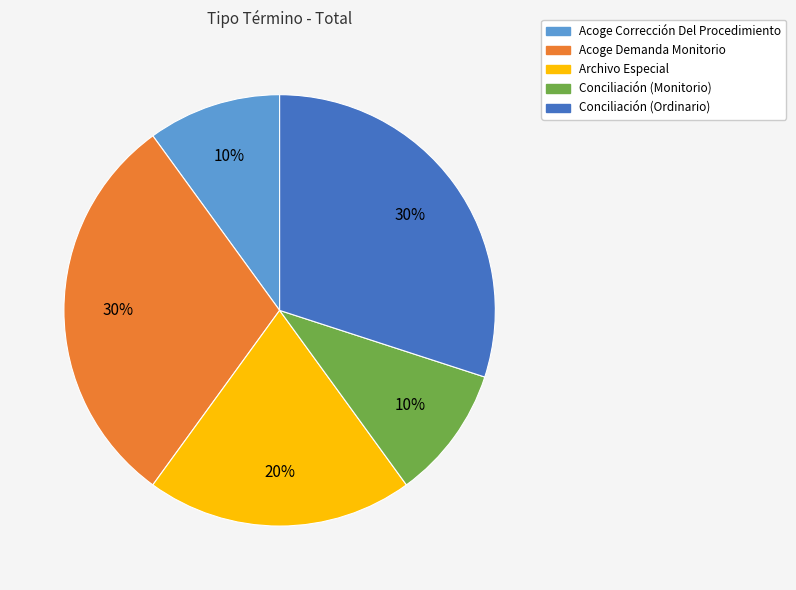

To the nearest percent, what is the average slice percentage?

20%